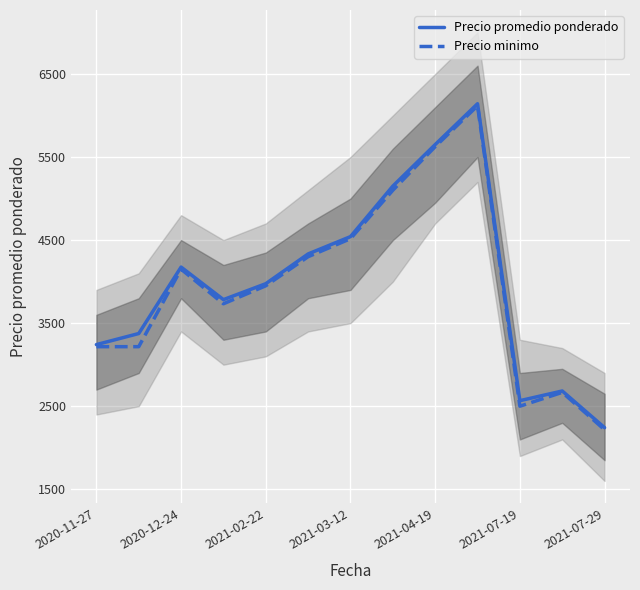

The value of Precio minimo at 2021-07-19 is 4011.7. True or false?

False